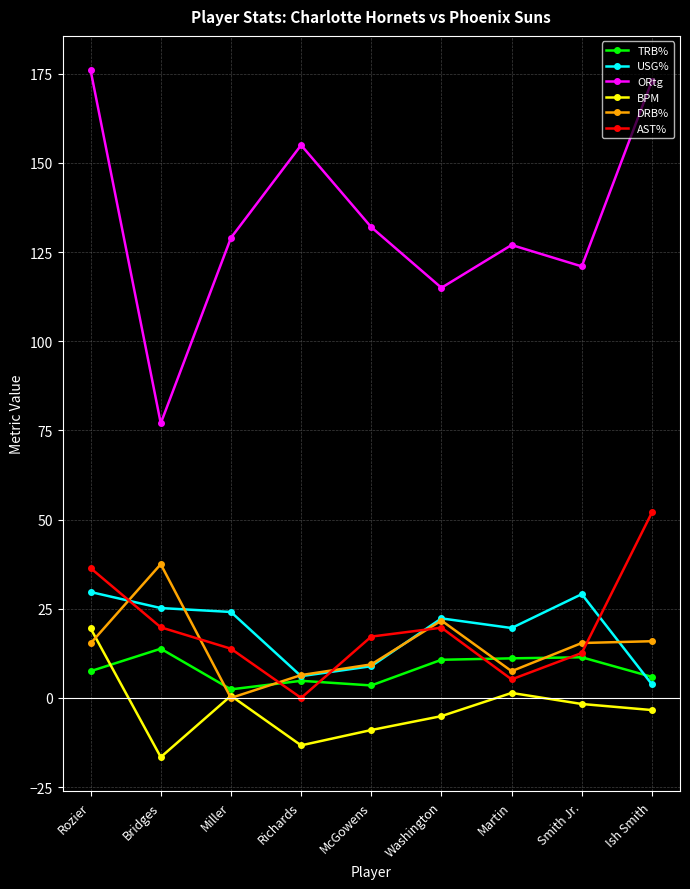

The BPM series shows -13.3 at Richards. True or false?

True